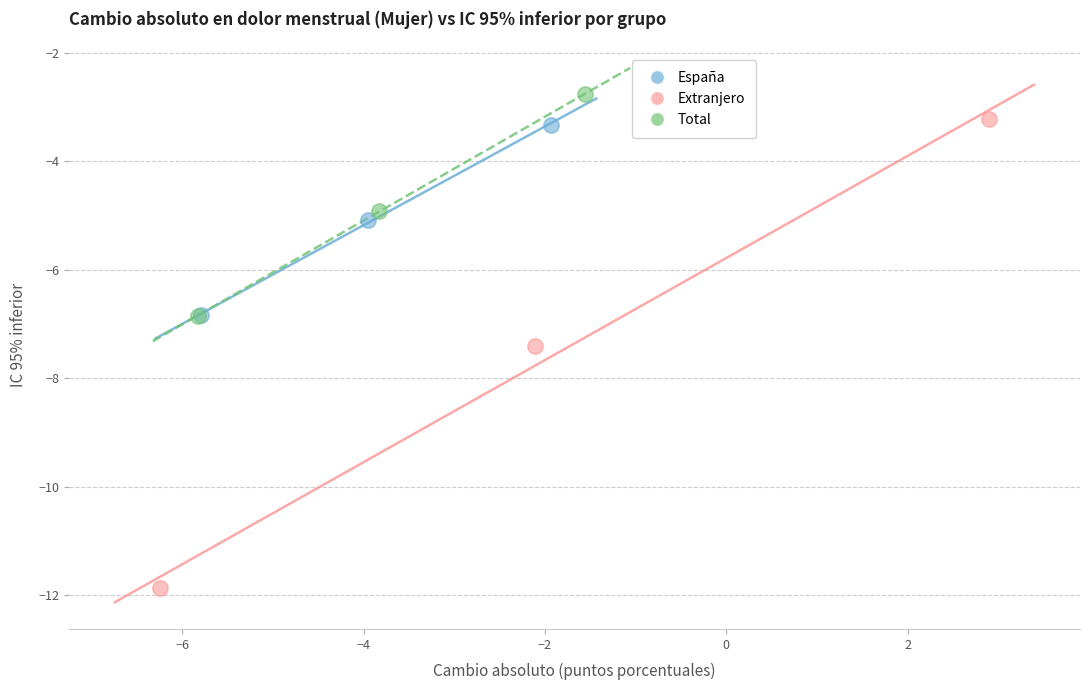

Which series has the largest Y range (max minus min)?

Extranjero